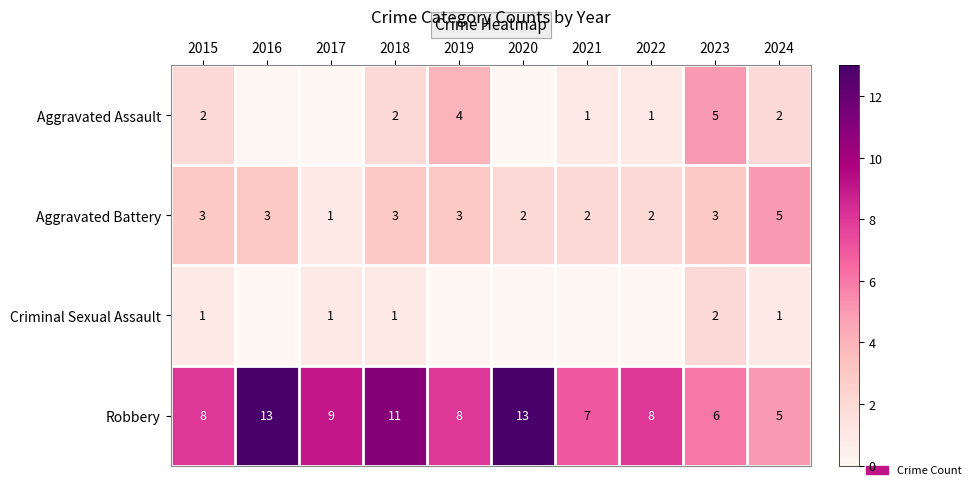

Rank the series at 2023 from highest to lowest value.

Robbery, Aggravated Assault, Aggravated Battery, Criminal Sexual Assault